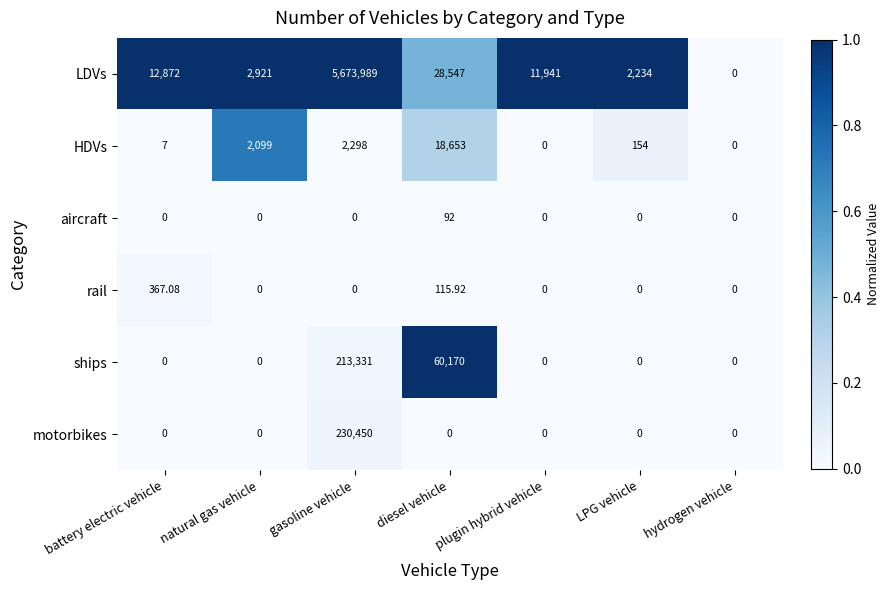

How many data points does each series have?

7